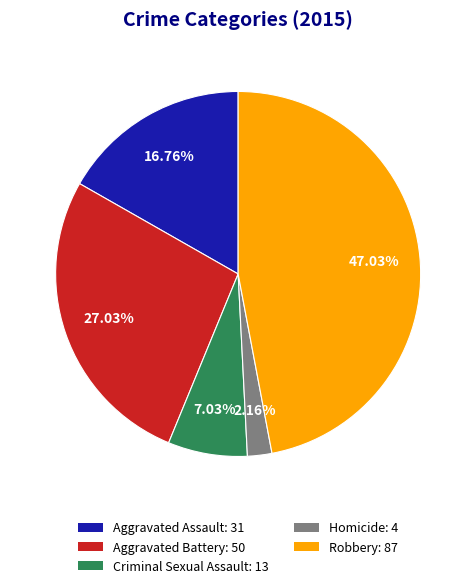

What percentage is the Robbery slice, to the nearest percent?

47%